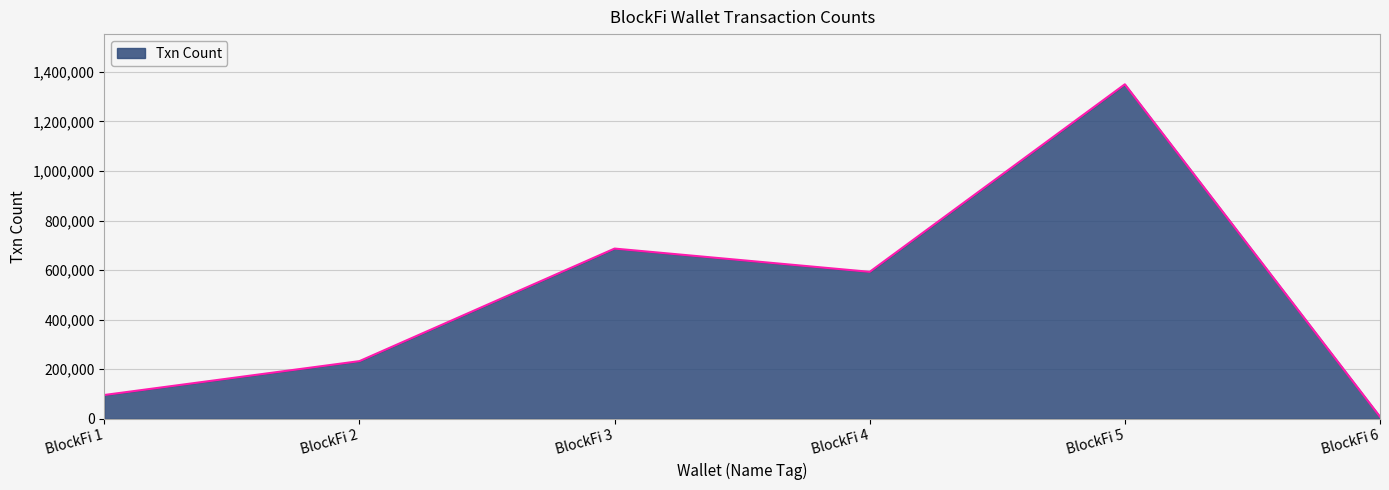

Is it true that the value at BlockFi 1 is 30166?

False